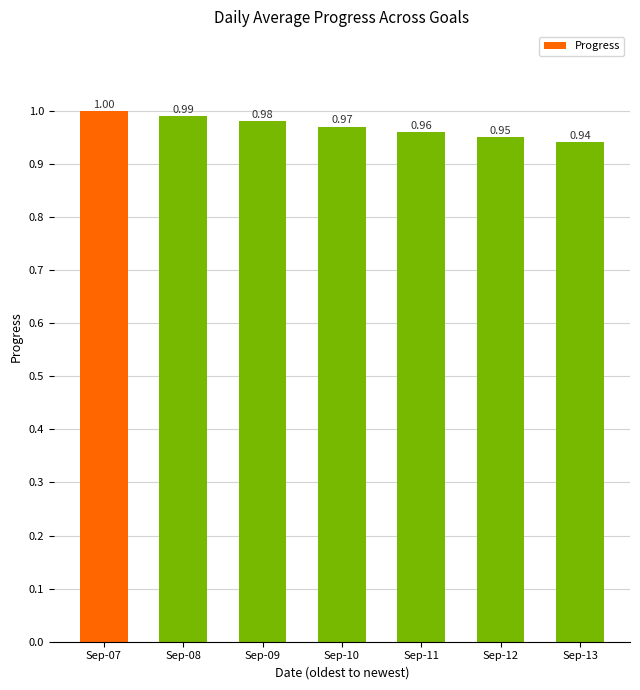

Which label corresponds to the largest value in the chart?

Sep-07